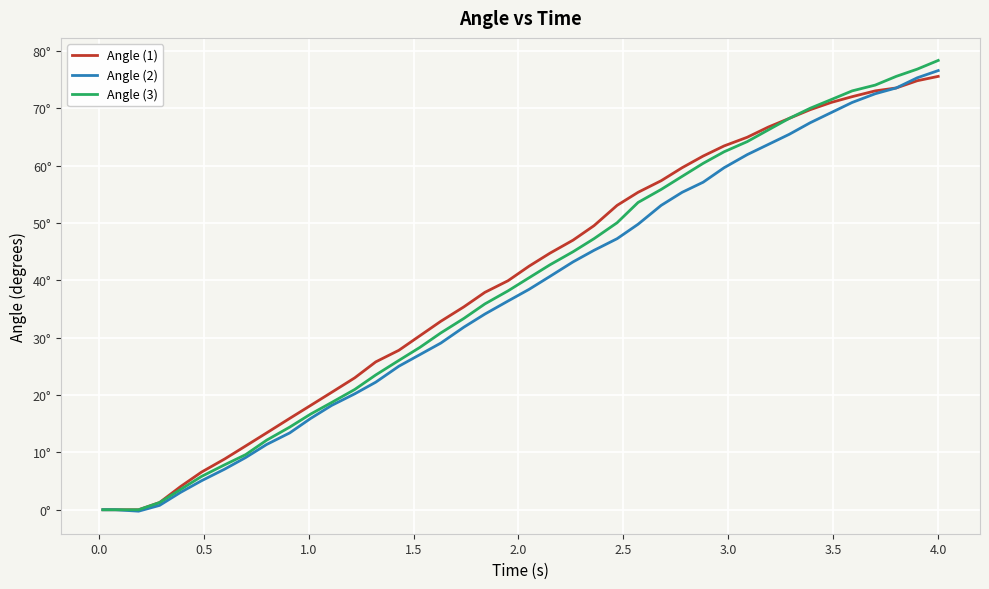

What is the smallest value displayed?

-0.2